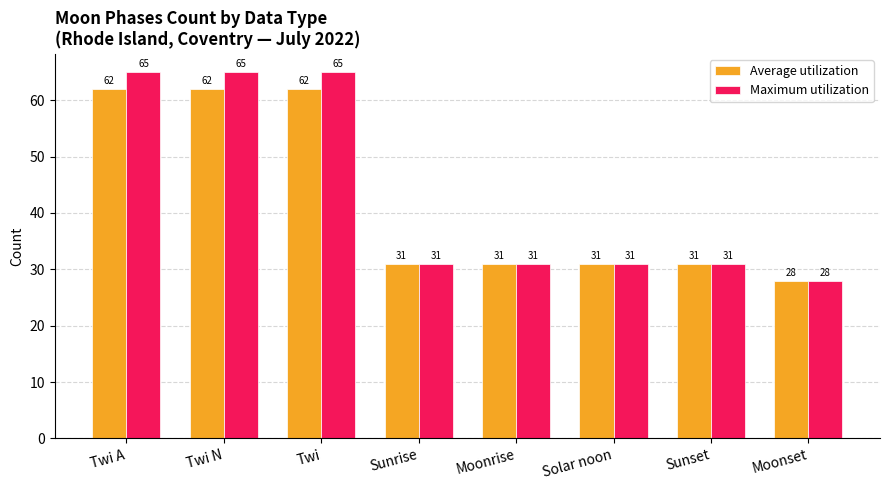

What is the sum of all Average utilization values?

338